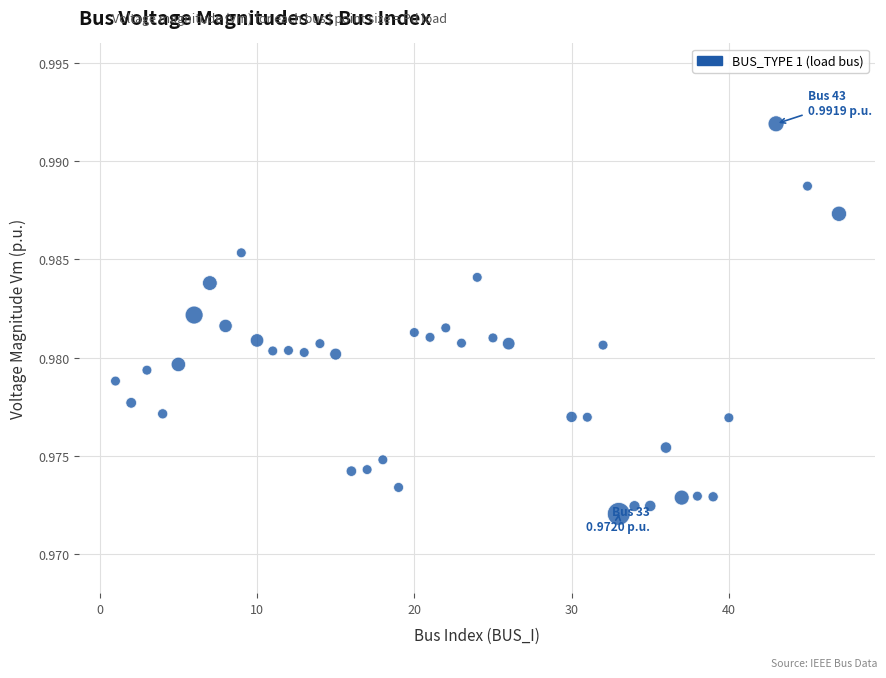

What is the range of X values (max minus min)?

46.0